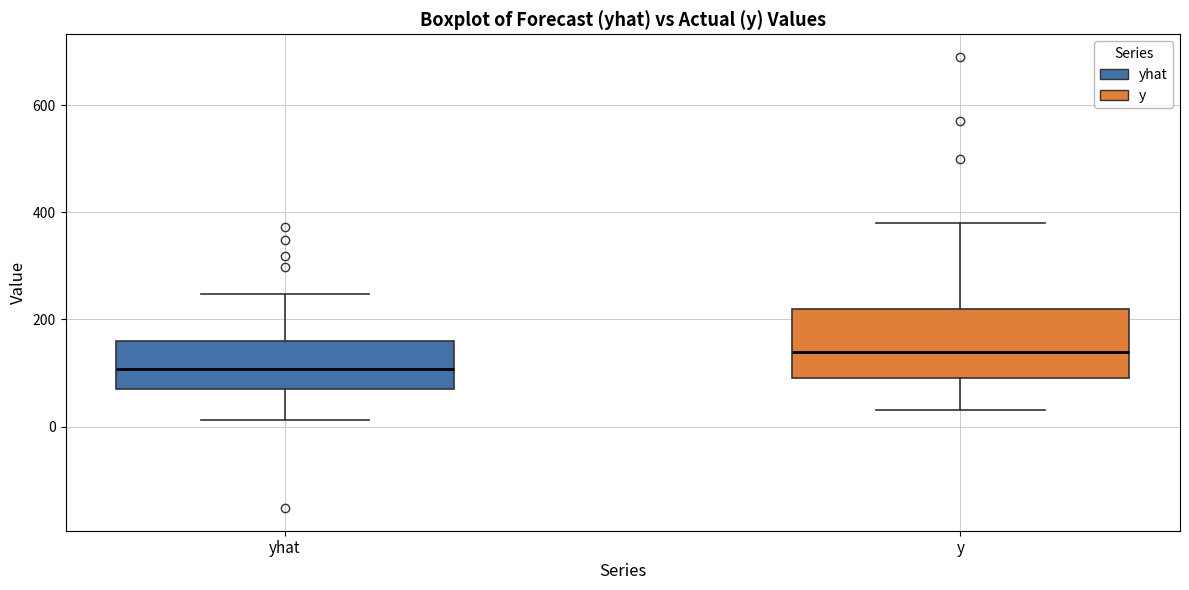

Which box has the lowest median line?

yhat